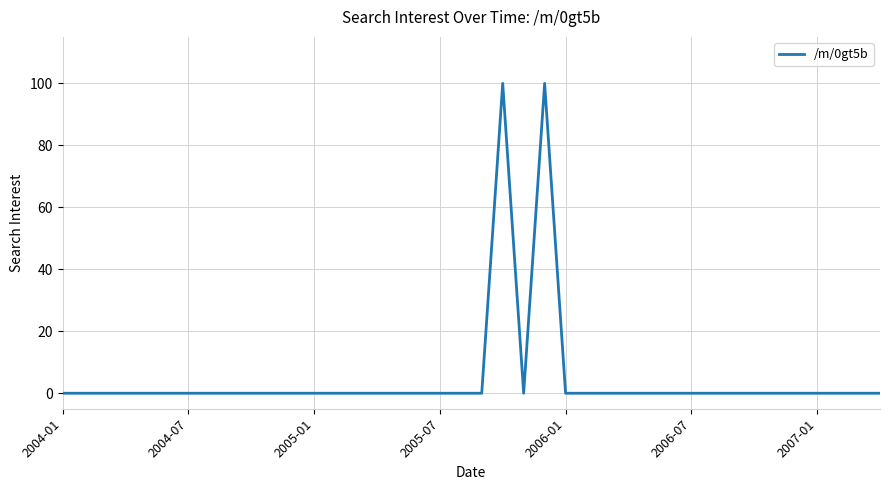

What is the difference between the maximum and minimum values?

100